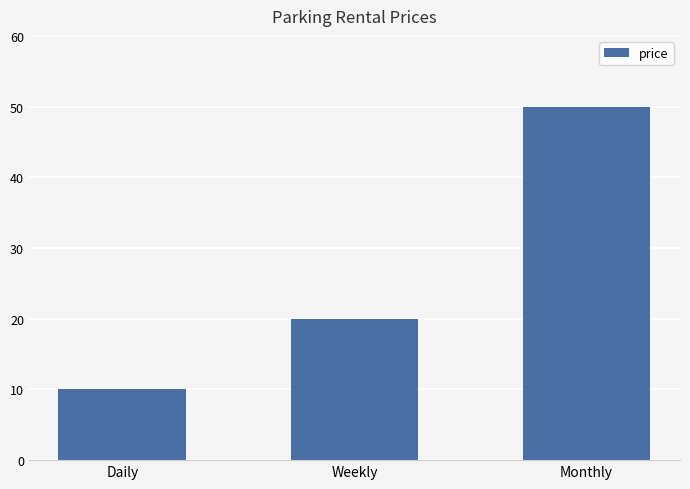

Reading right to left, list all the values displayed in this chart.

50	20	10